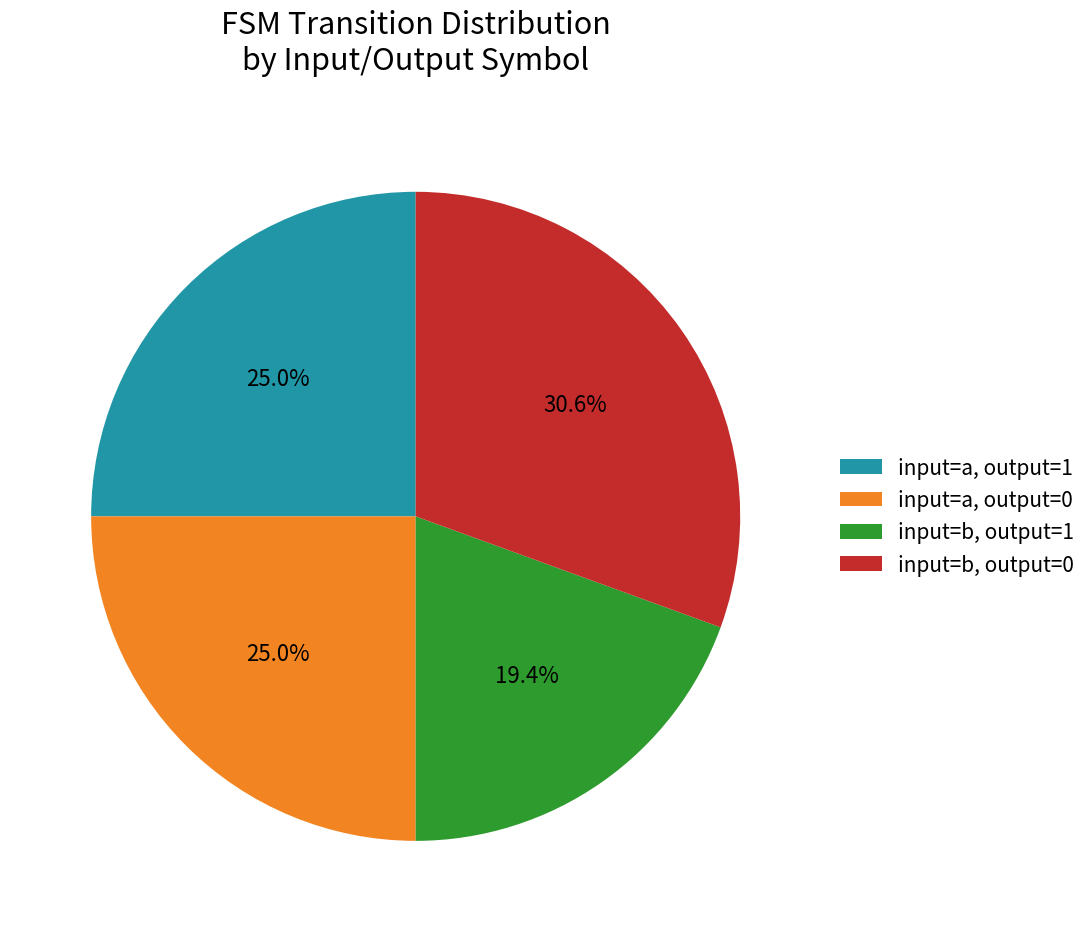

Does input=b, output=0 account for over 50% of the chart?

No